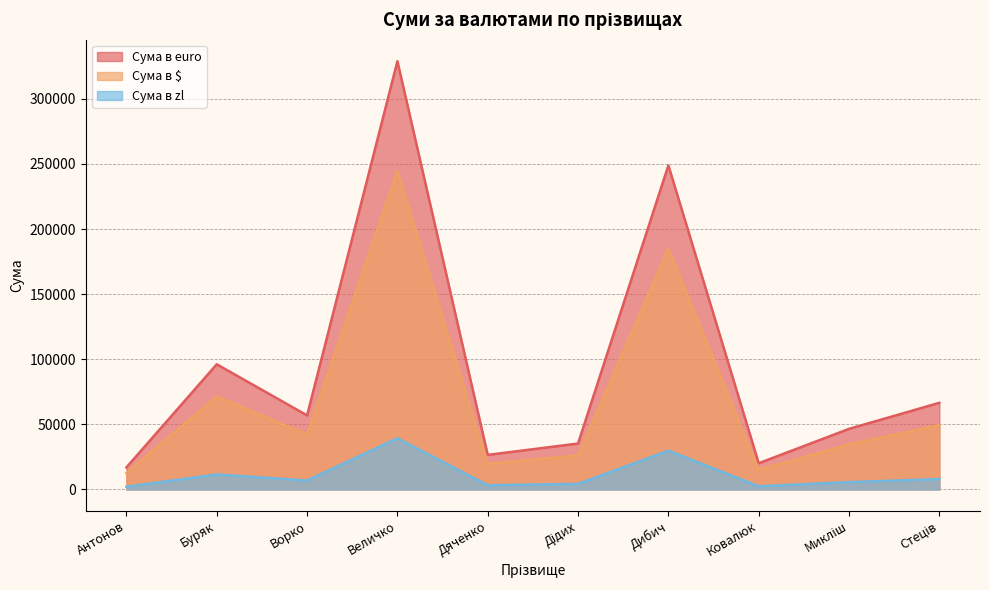

Is it true that Сума в euro equals 248882.4 at Дибич?

True